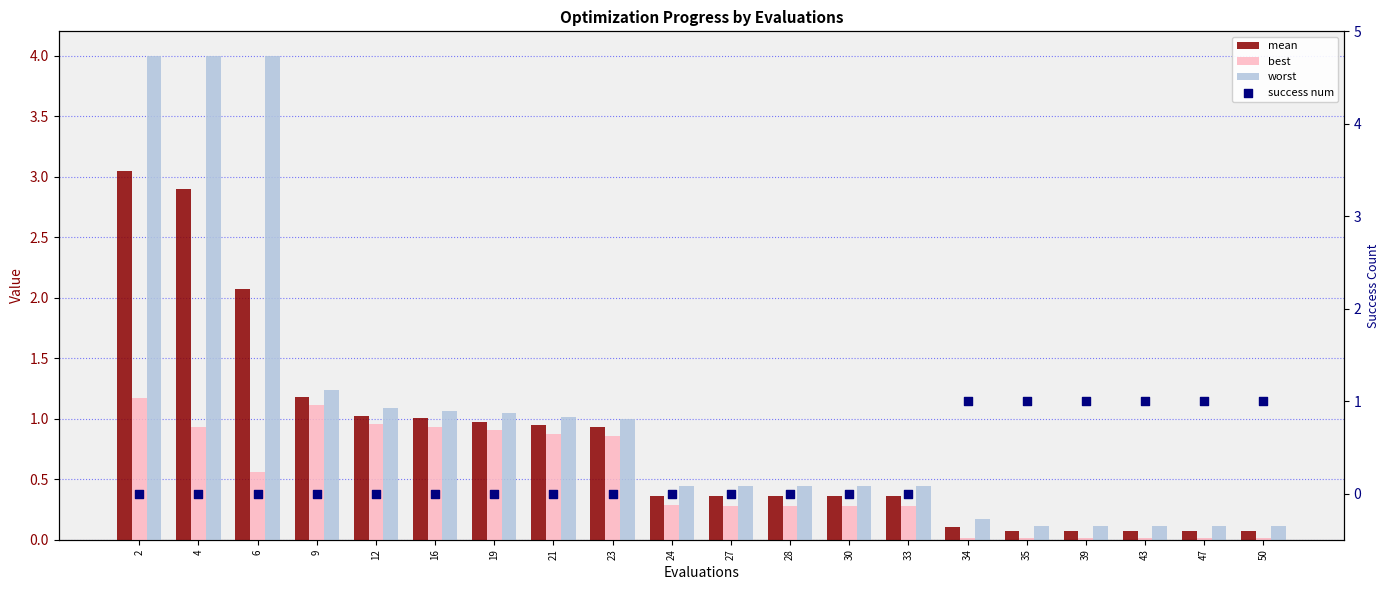

Which series has the largest Y range (max minus min)?

worst